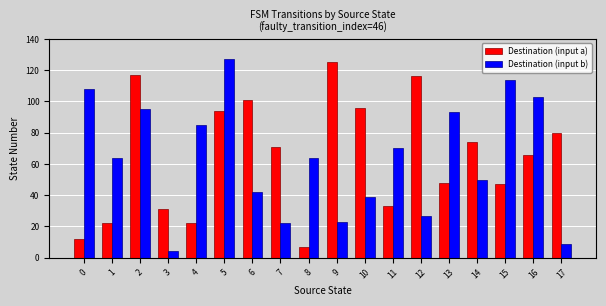

True or false: Destination (input b) has a value of 15 at 17.

False